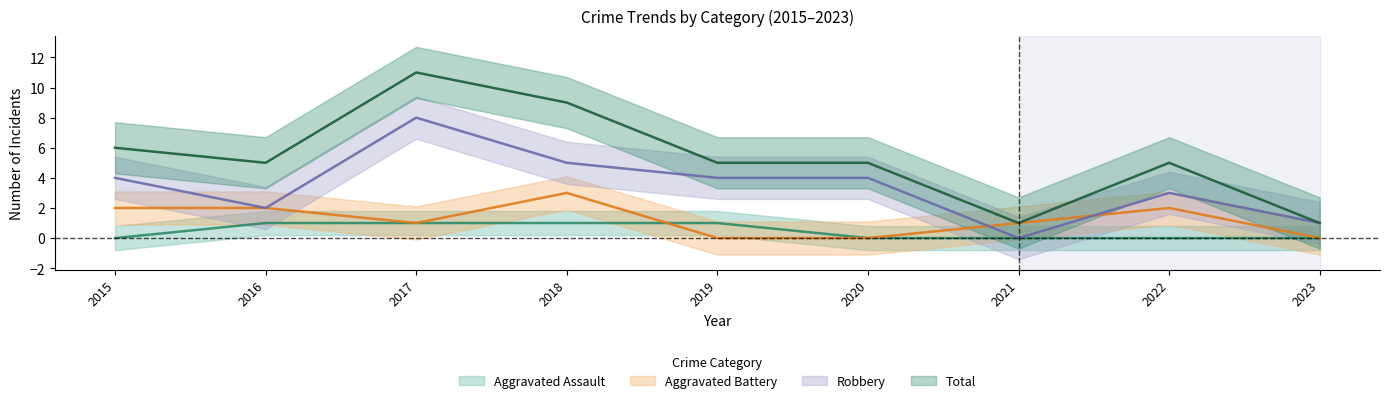

What is the total value across all series at 2016?

10